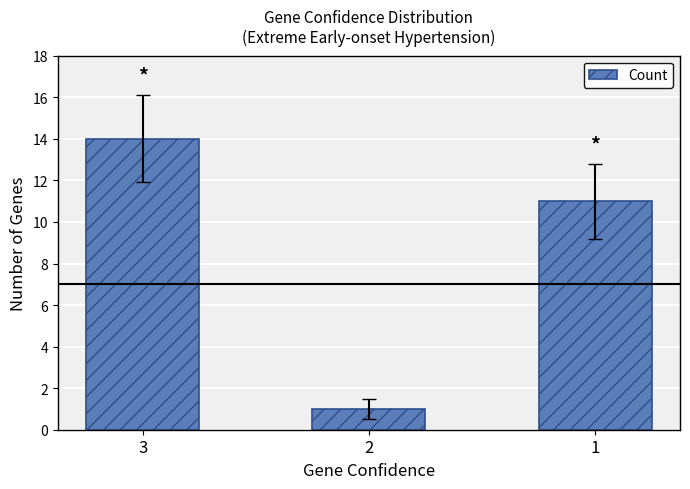

What is the change in value from 3 to 2?

-13